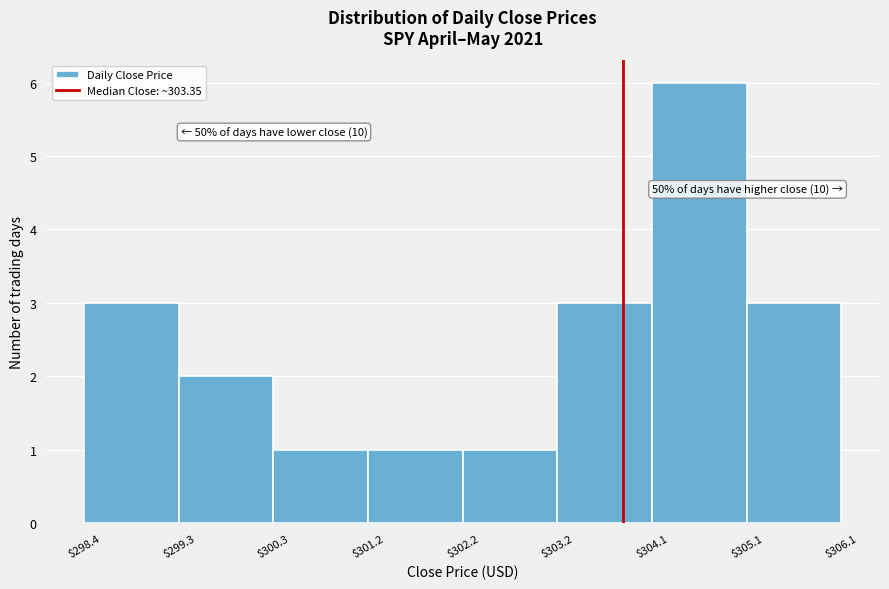

Which range on the x-axis has the tallest bar?

$304.1 to $305.1